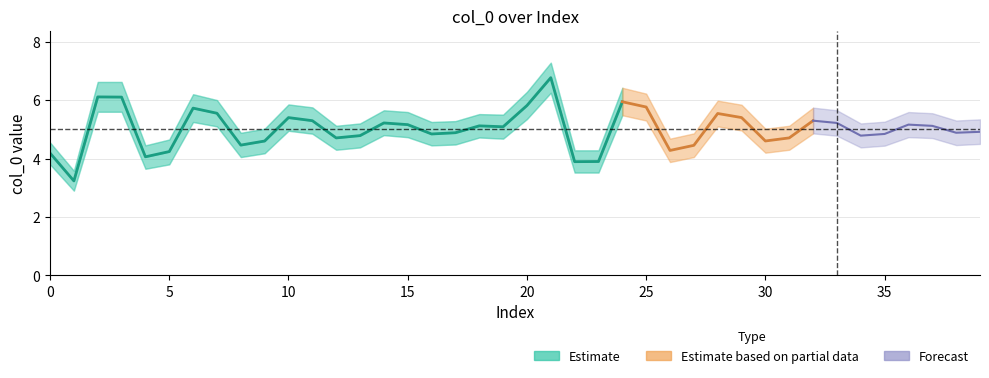

Approximately how many times larger is the value at 31 compared to 19?

0.9